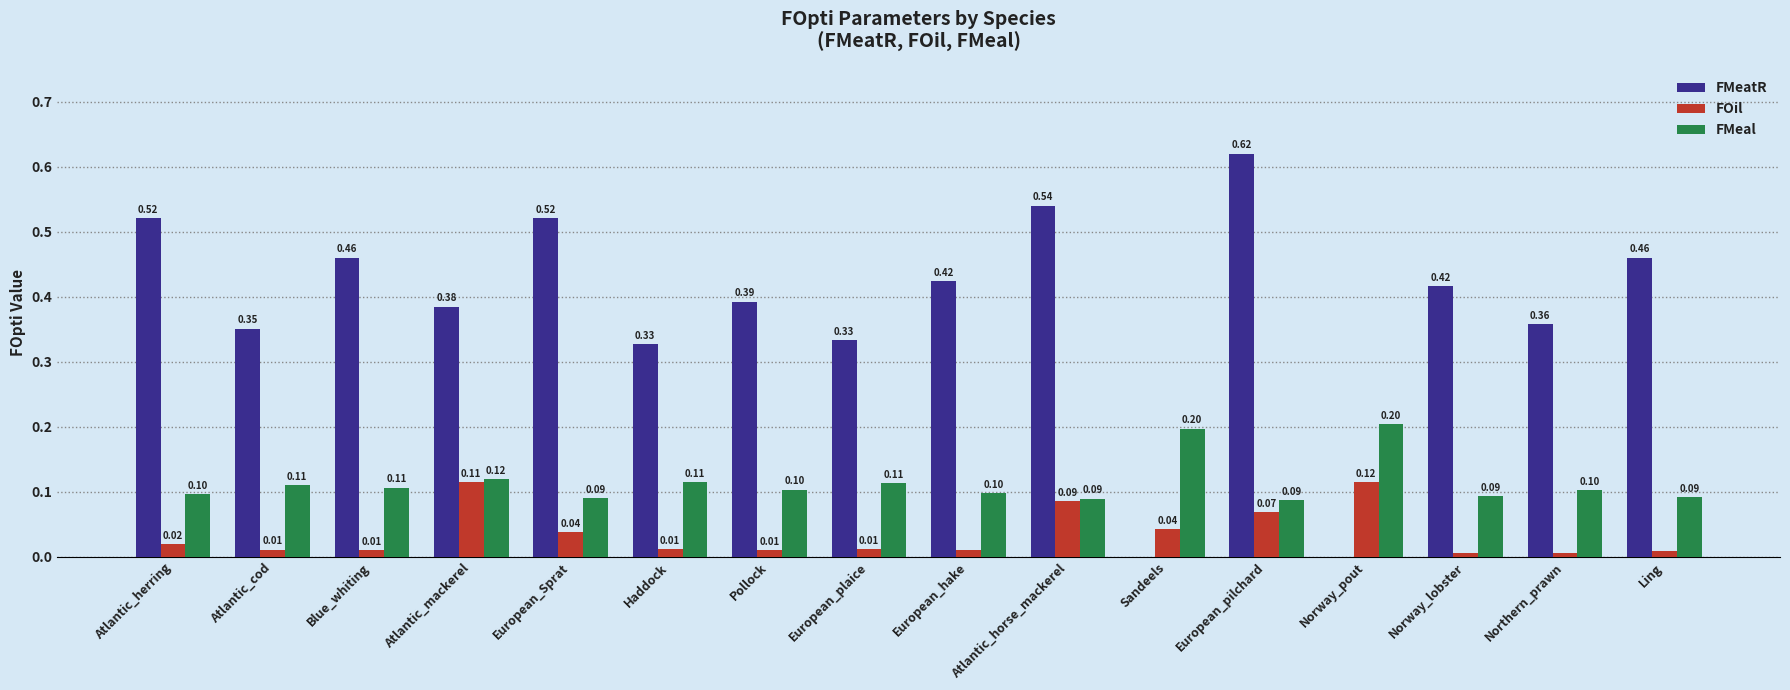

Is the value of FOil at Sandeels greater than the value of FMeatR at Ling?

No